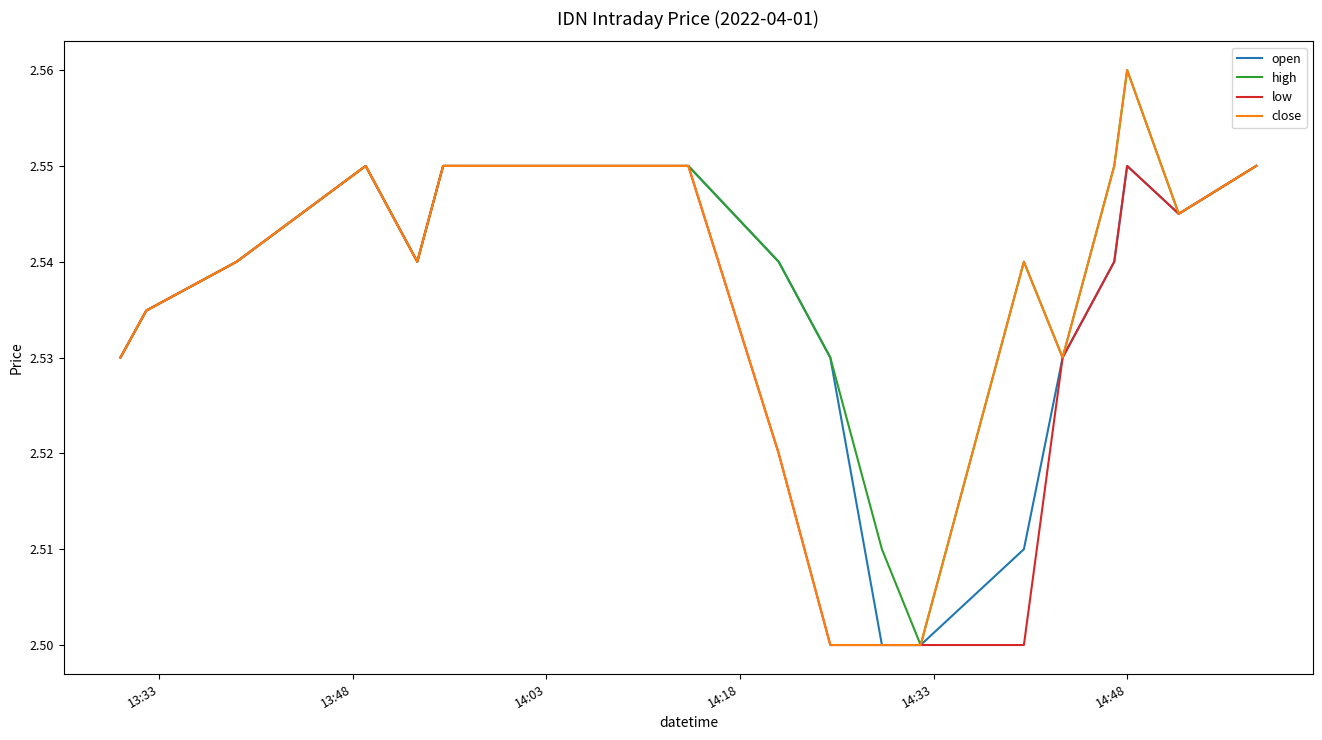

Which series has the largest total across all categories?

high